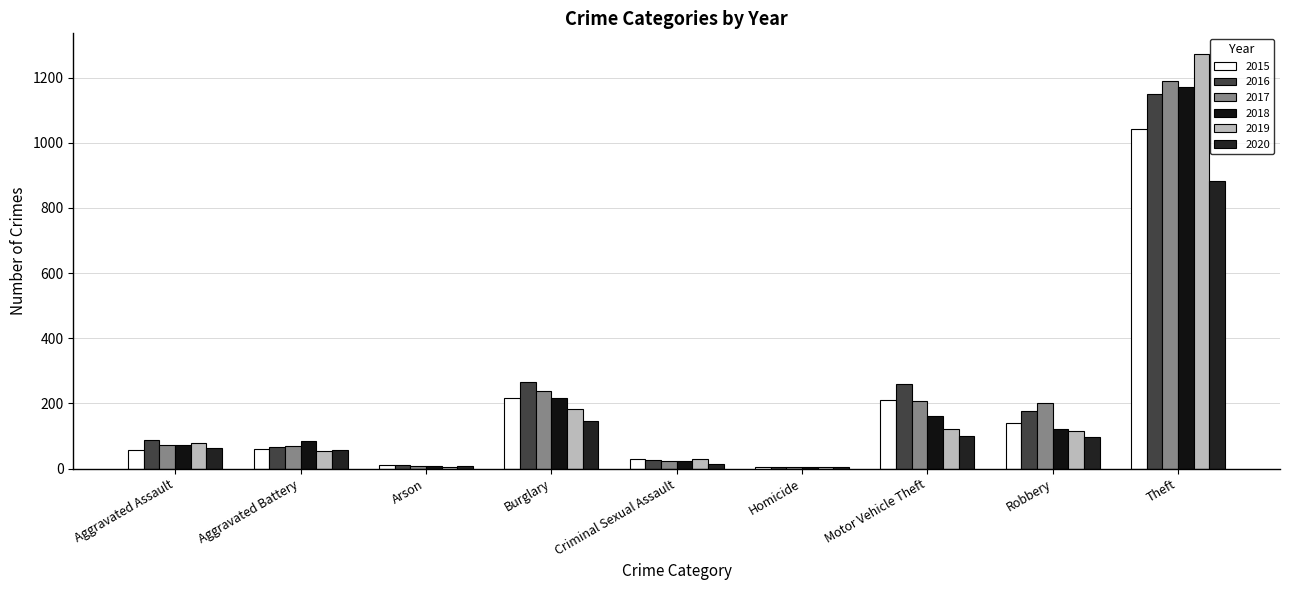

Count the number of categories in the chart.

9